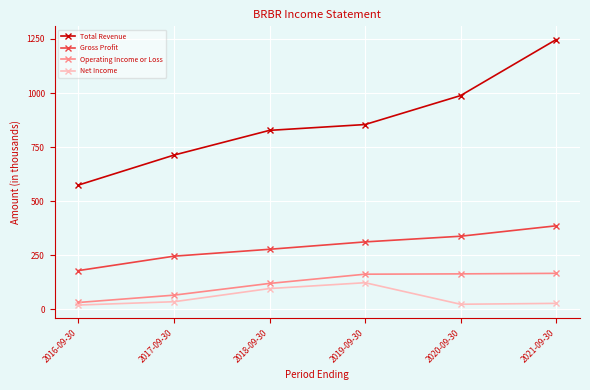

What is the sum of all Net Income values?

325.4